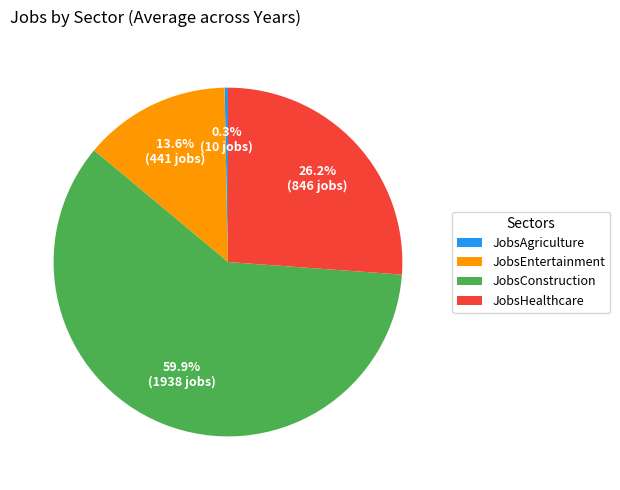

What percentage is NOT represented by JobsAgriculture?

99.7%